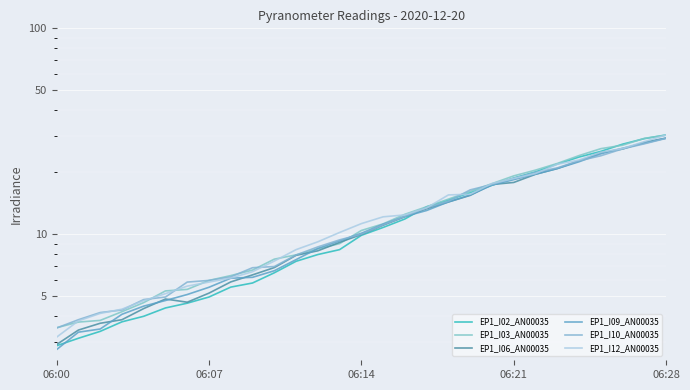

Between 13 and 7, which is larger?

13